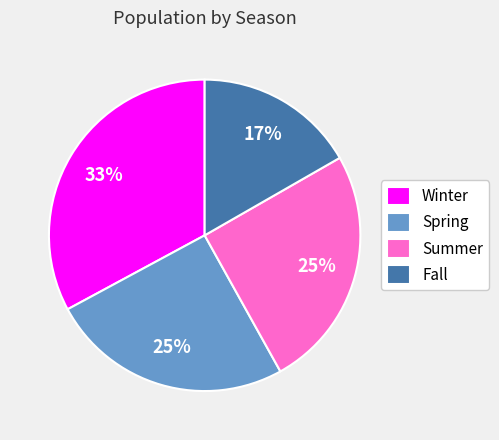

To the nearest percent, what percentage of the pie is Fall?

17%